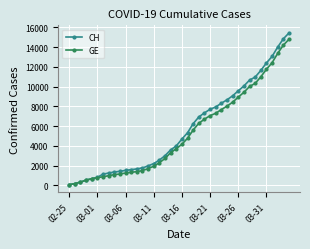

Which series has the largest range (max minus min)?

CH